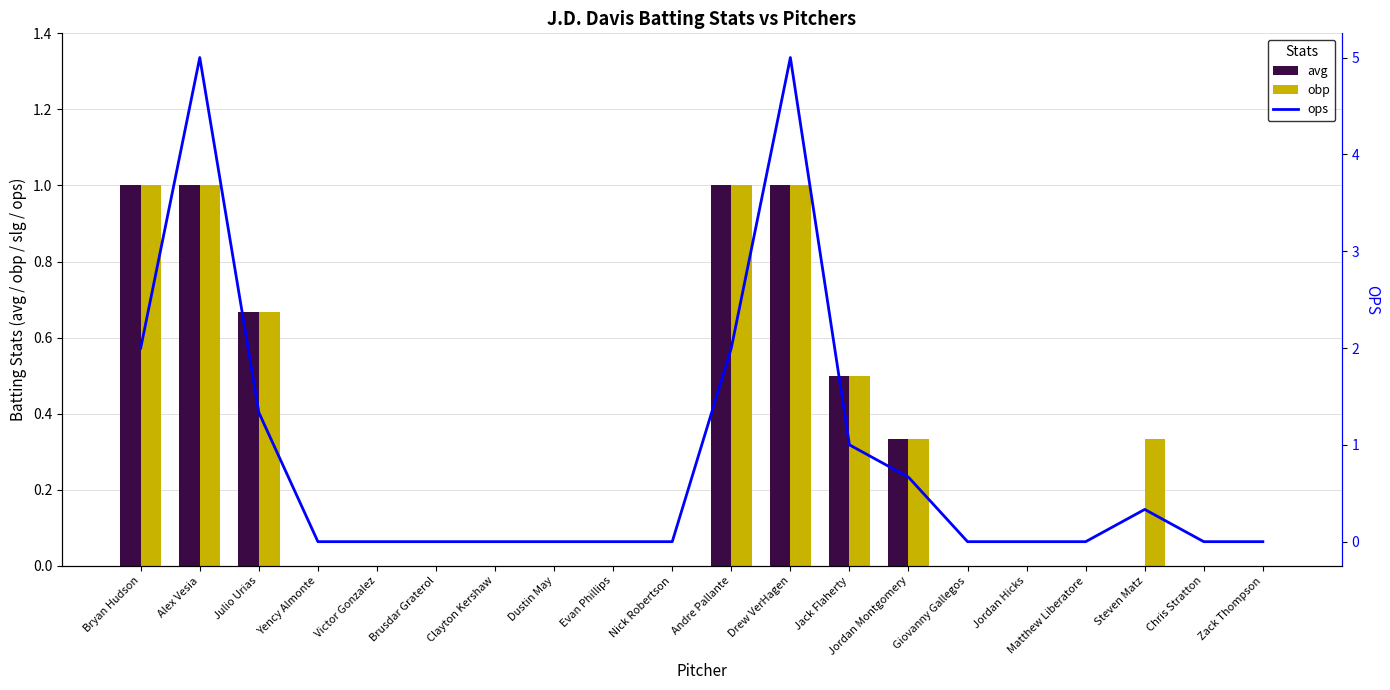

What is the value of the obp bar at the 11th from the left?

1.0